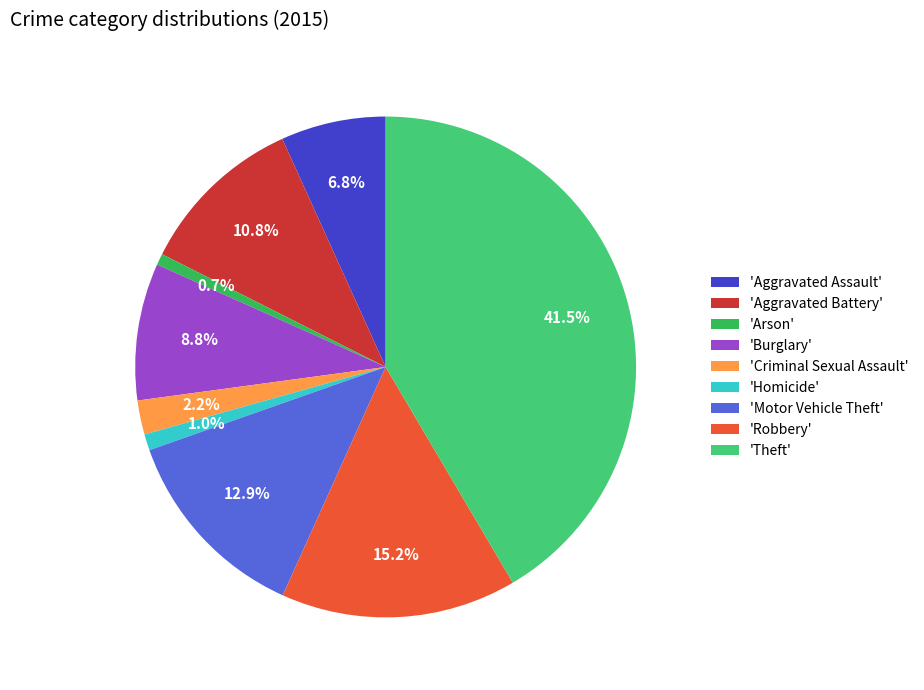

What is the largest slice in the pie chart?

'Theft'